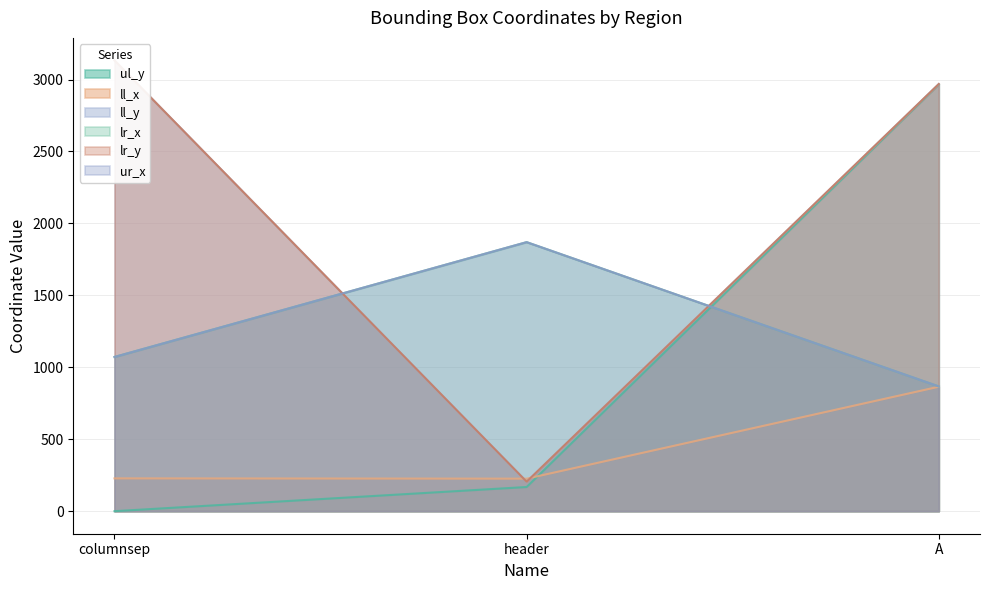

The value of ll_y at header is 205. True or false?

True